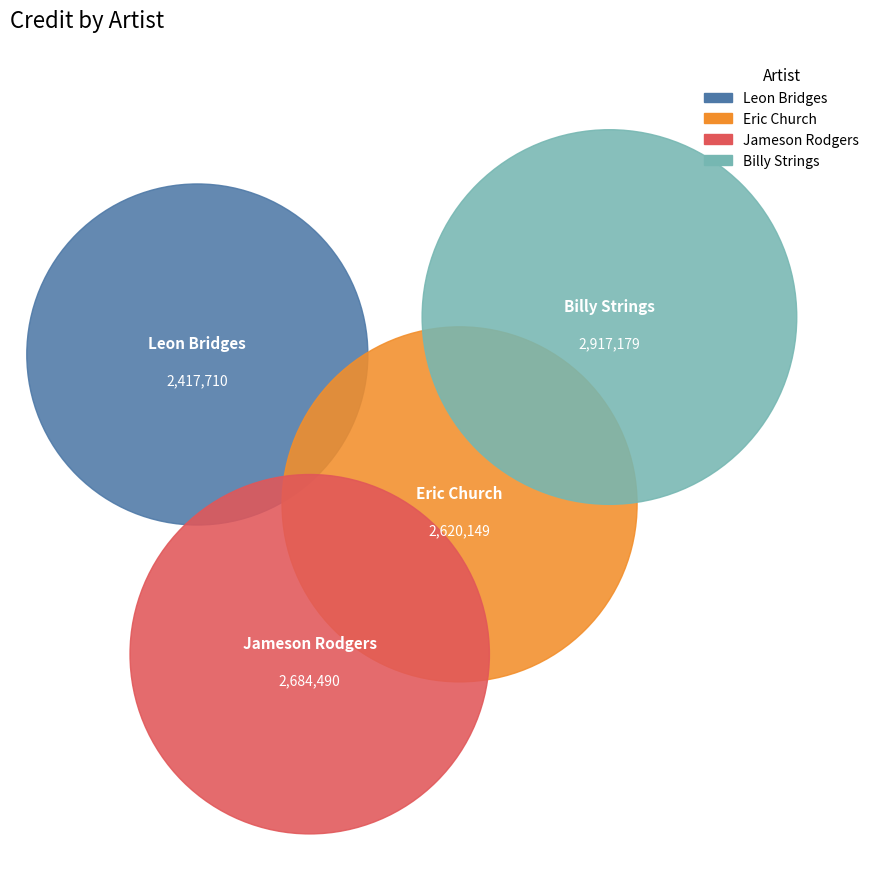

Does Jameson Rodgers represent more than half of the total?

No